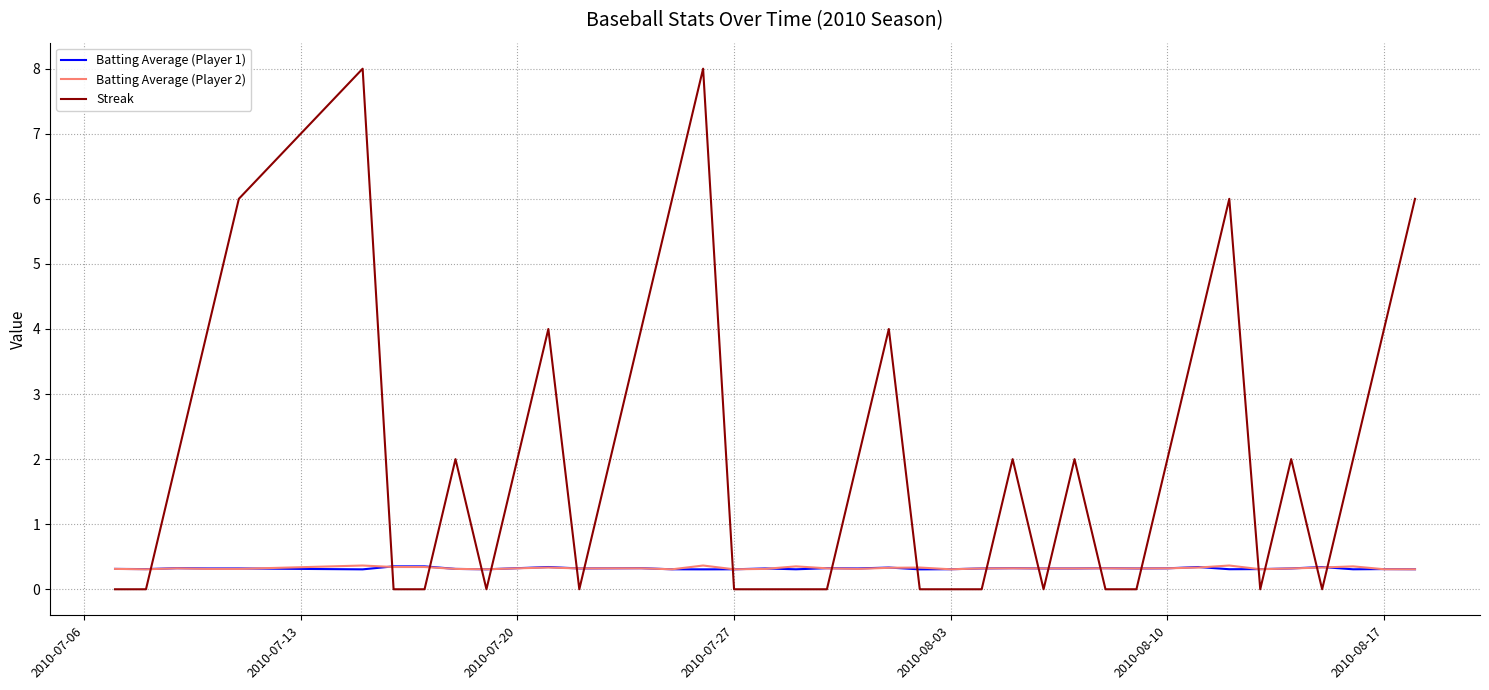

After their last crossing, which series has the higher values: Streak or Batting Average (Player 1)?

Streak